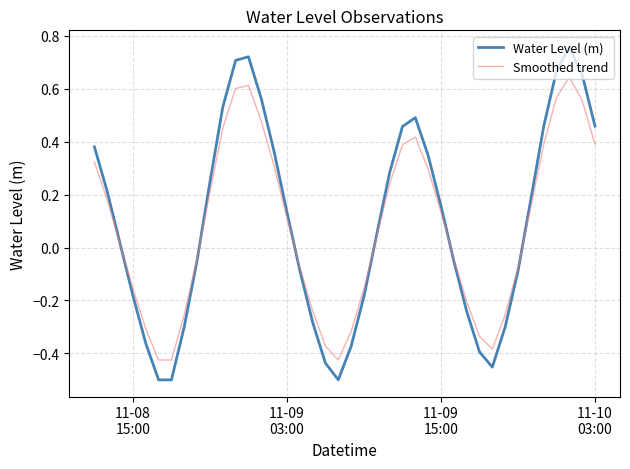

What are all the series names shown in the legend?

Water Level (m), Smoothed trend